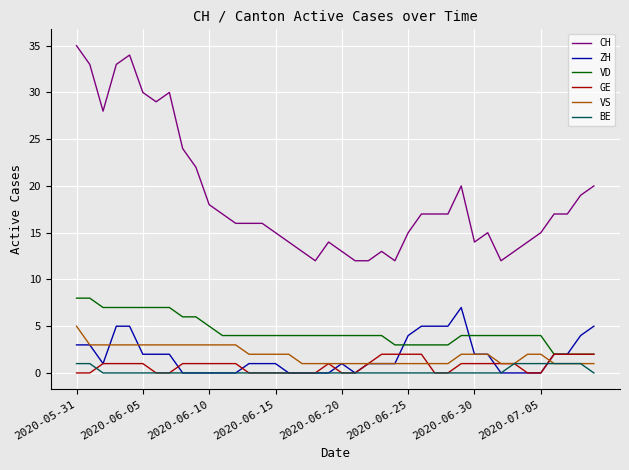

How many categories are shown in the chart?

40